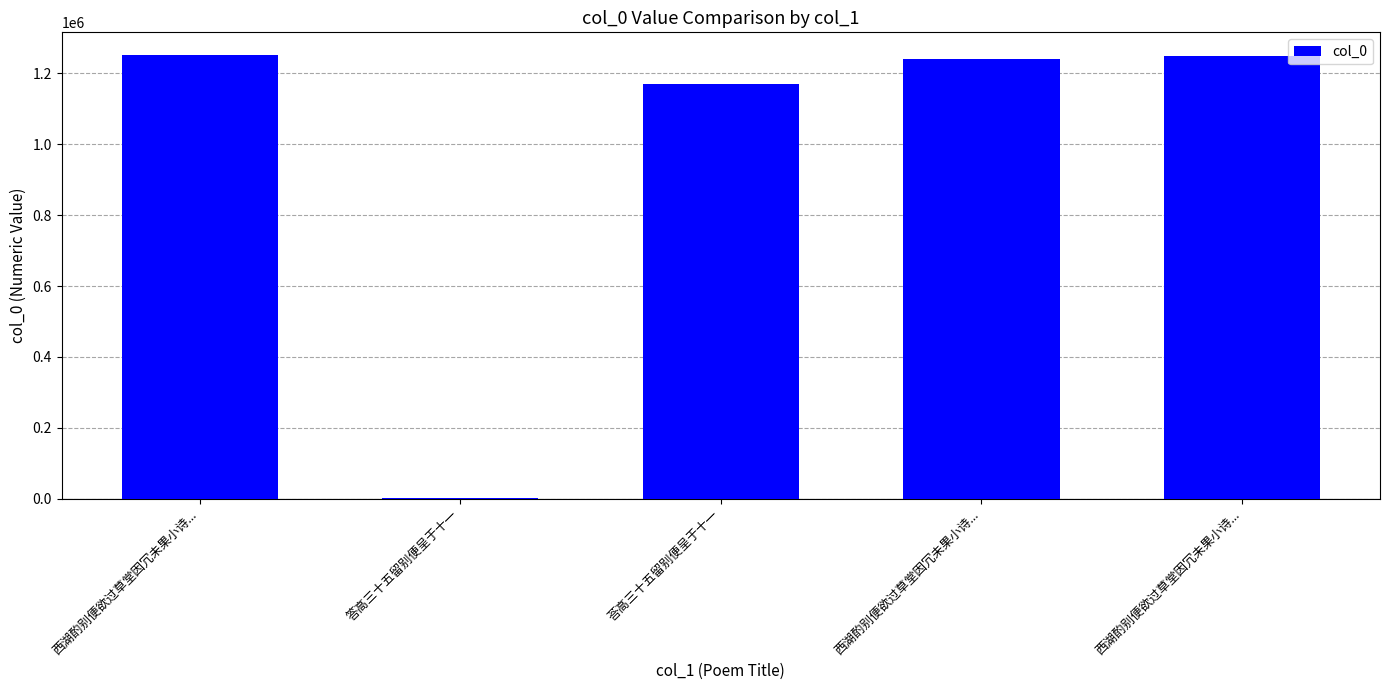

List the labels in order of value, largest first.

西湖酌别便欲过草堂因冗未果小诗..., 西湖酌别便欲过草堂因冗未果小诗..., 西湖酌别便欲过草堂因冗未果小诗..., 荅高三十五留别便呈于十一, 答高三十五留别便呈于十一